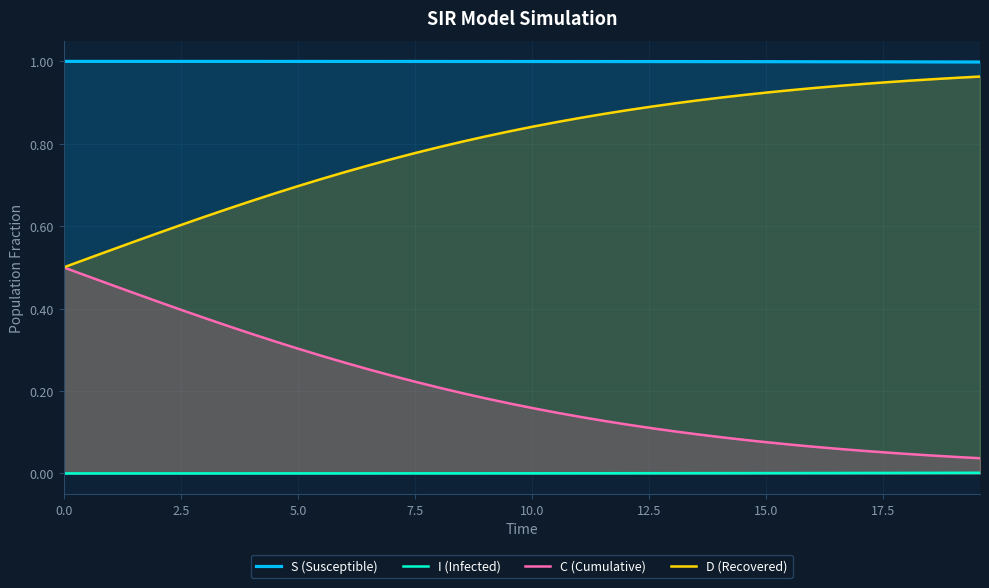

How many series are shown in this chart?

4